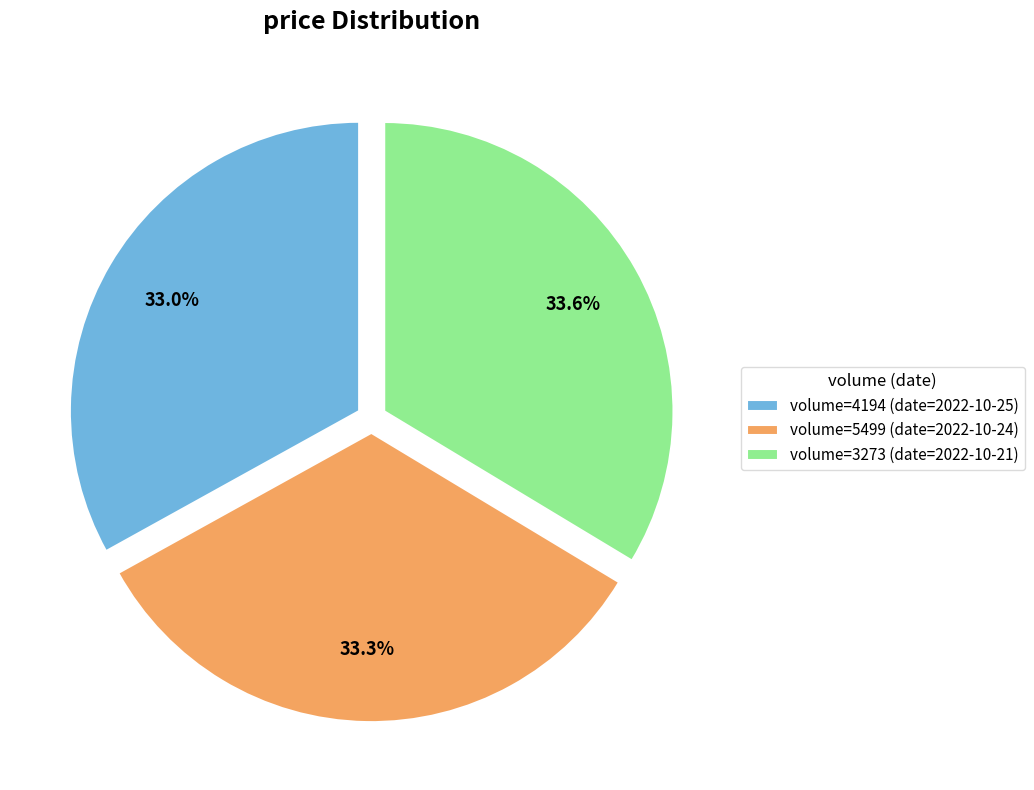

Does volume=4194 (date=2022-10-25) represent more than half of the total?

No